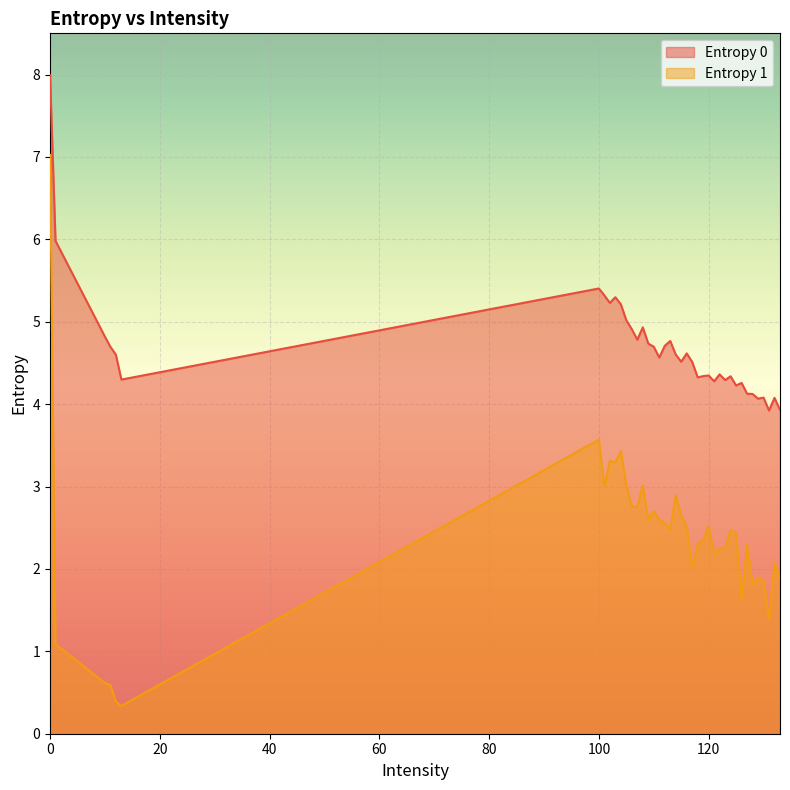

How many categories are shown in the chart?

40